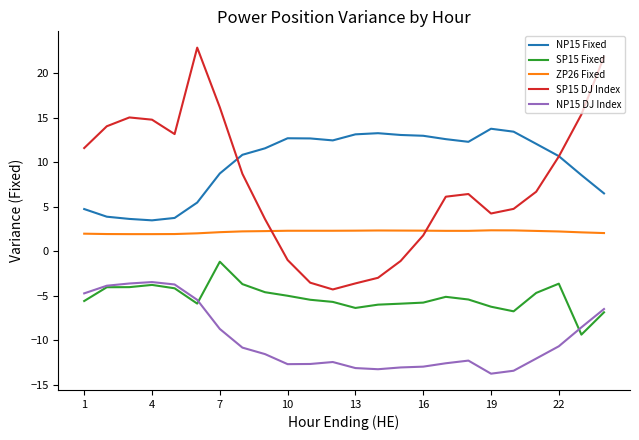

What is the highest value of the NP15 Fixed series?

13.8